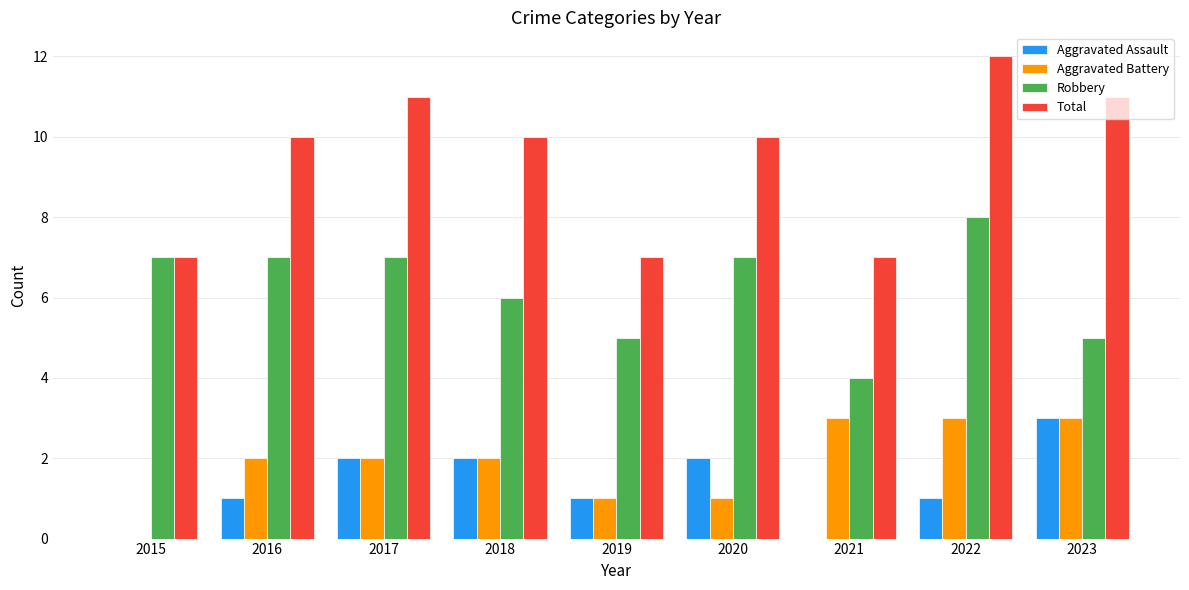

What value does the Robbery series have at 2019?

5